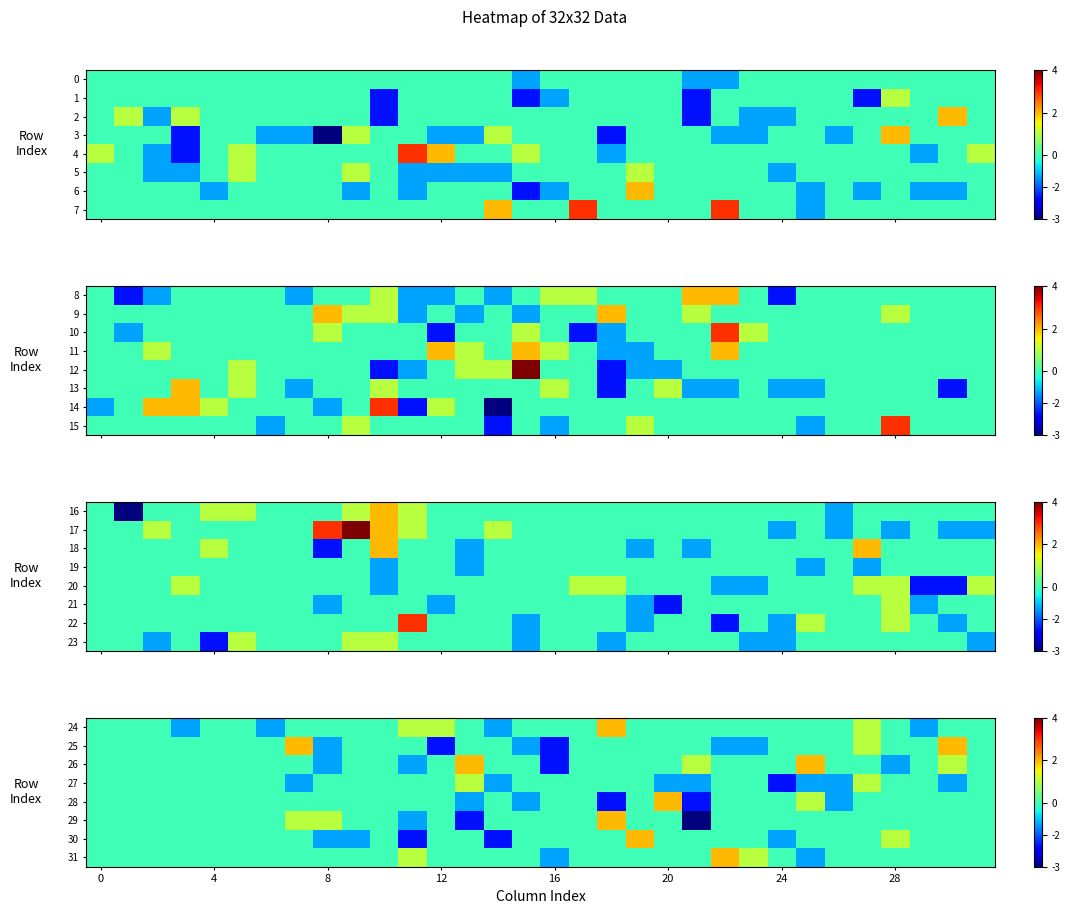

What is the minimum value for 31?

-1